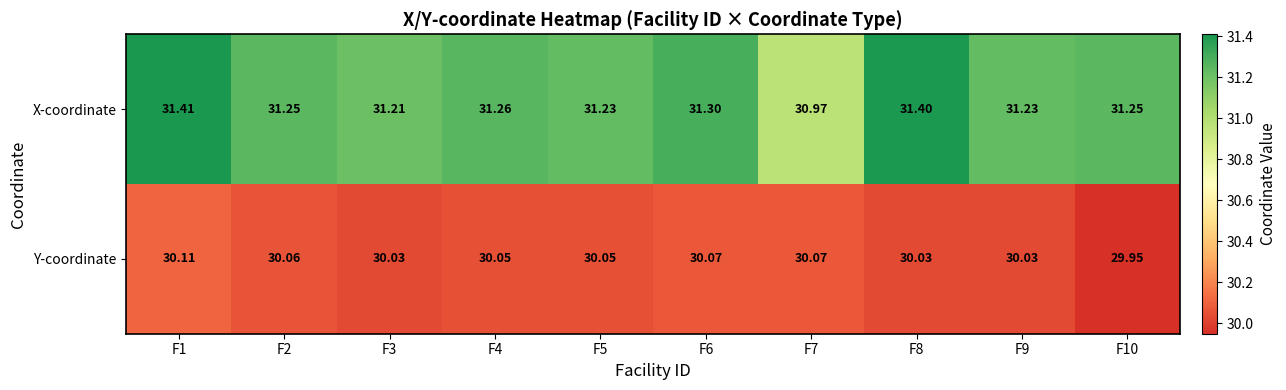

Rank the series by their average value, from lowest to highest.

Y-coordinate, X-coordinate